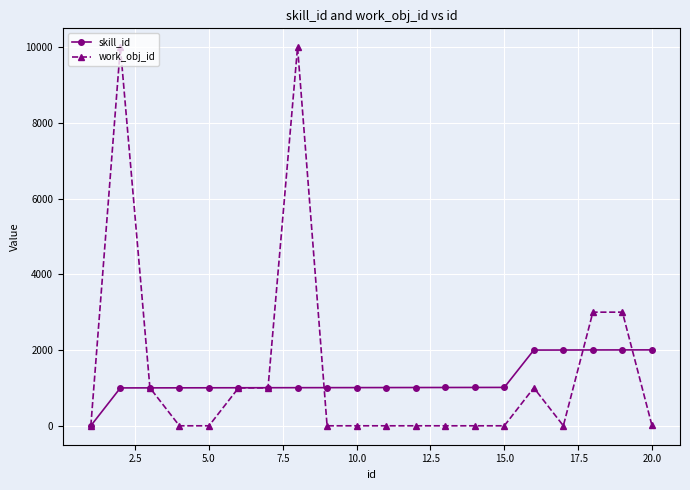

Which series has the largest range (max minus min)?

work_obj_id